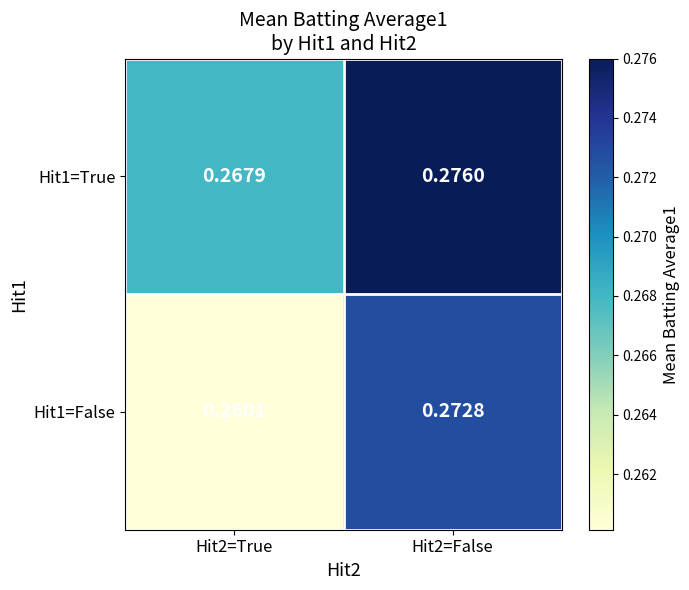

Is the value of Hit1=False at Hit2=True greater than the value of Hit1=True at Hit2=True?

No